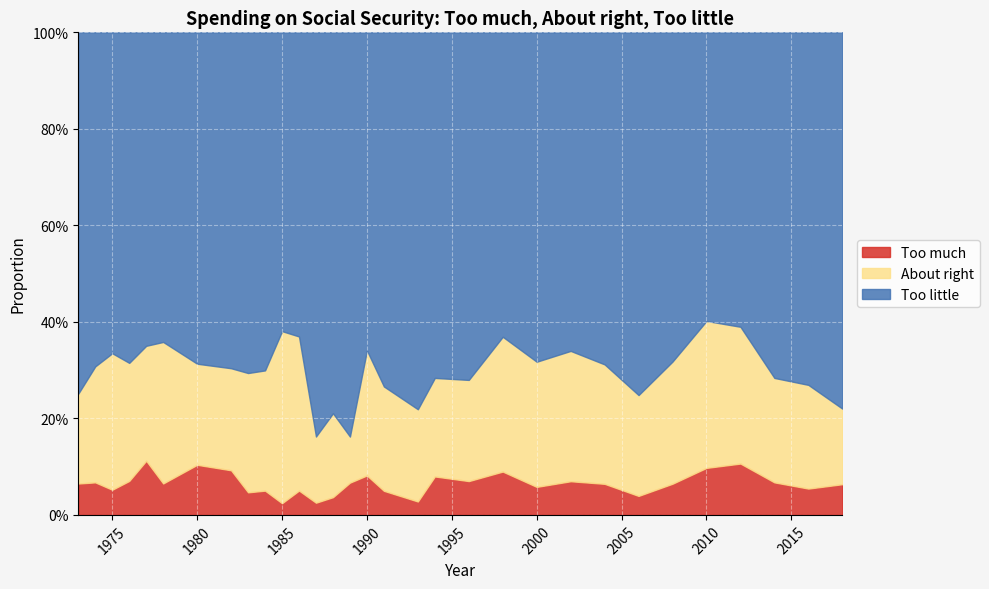

Where is the first local minimum for Too much?

1975